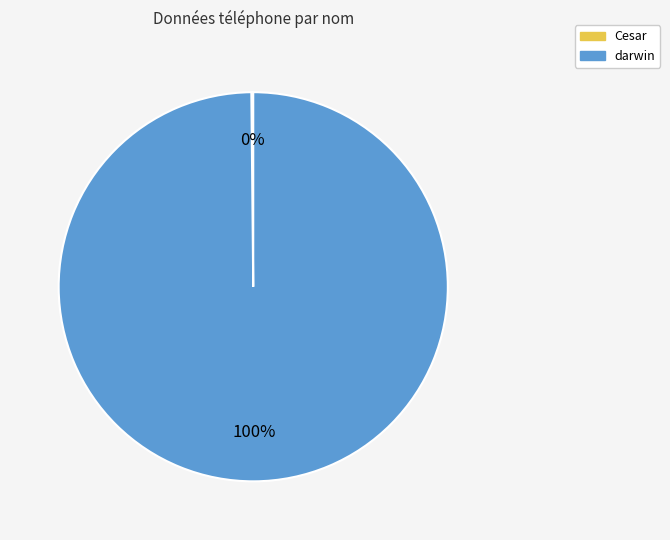

What percentage is the darwin slice, to the nearest percent?

100%